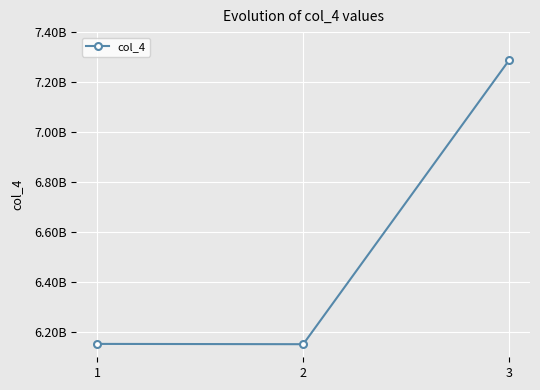

What is the approximate value at 3, to the nearest 10?

7289392930